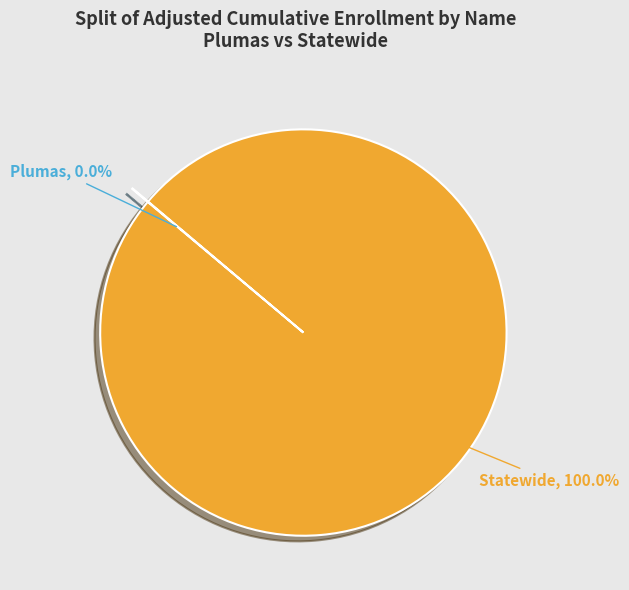

Is it true that Statewide is 87% of the pie?

False